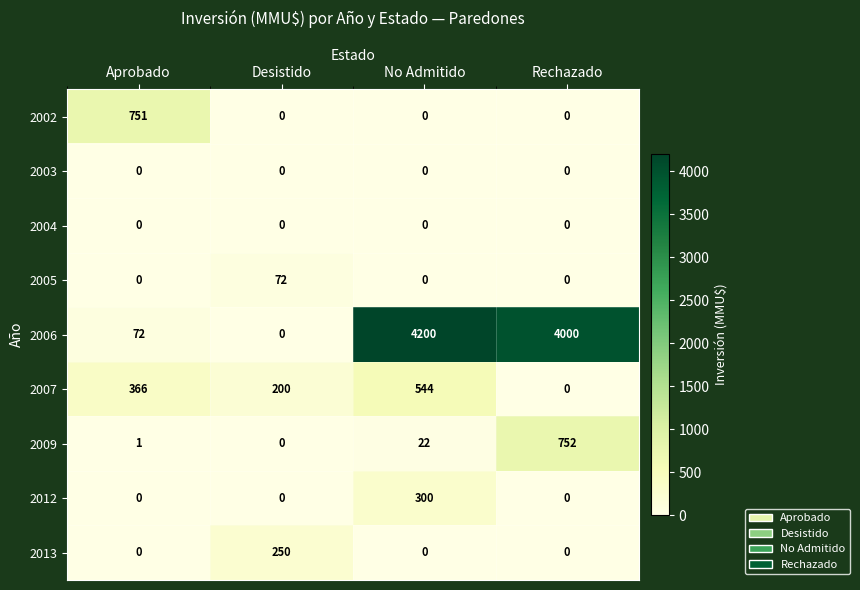

What is the total value across all series at Rechazado?

4752